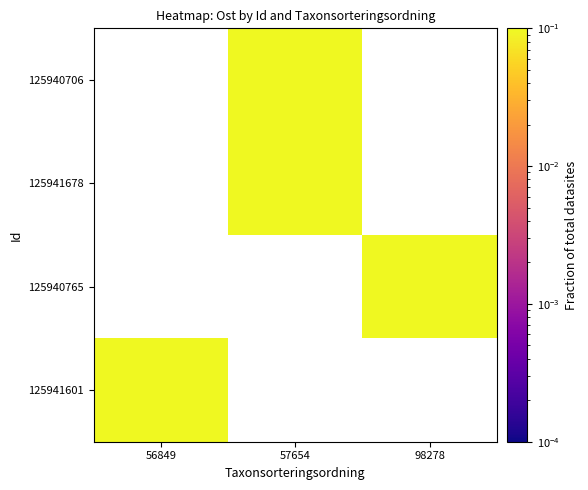

Which category has the highest value across all series?

98278